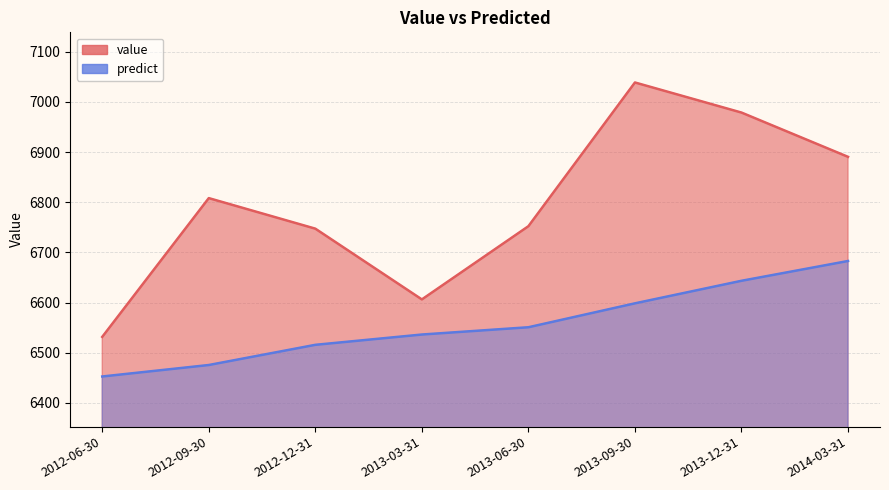

What is the label of the 1st point from the right?

2014-03-31